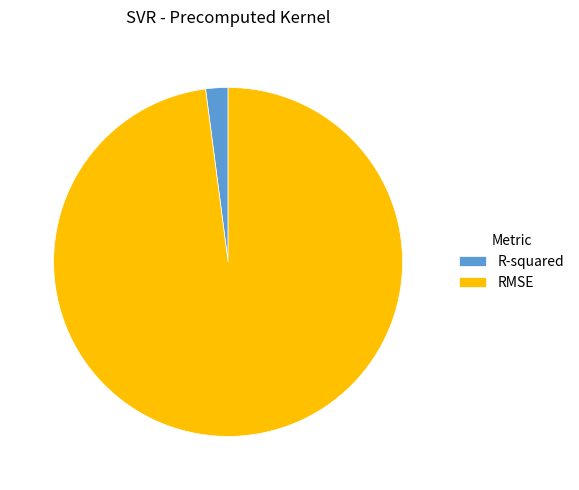

What is the majority slice?

RMSE